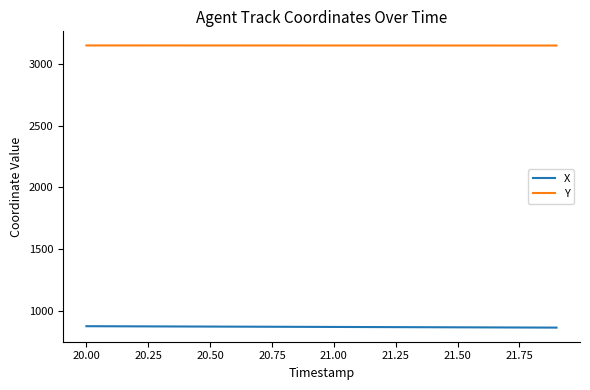

Which series has the largest total across all categories?

Y